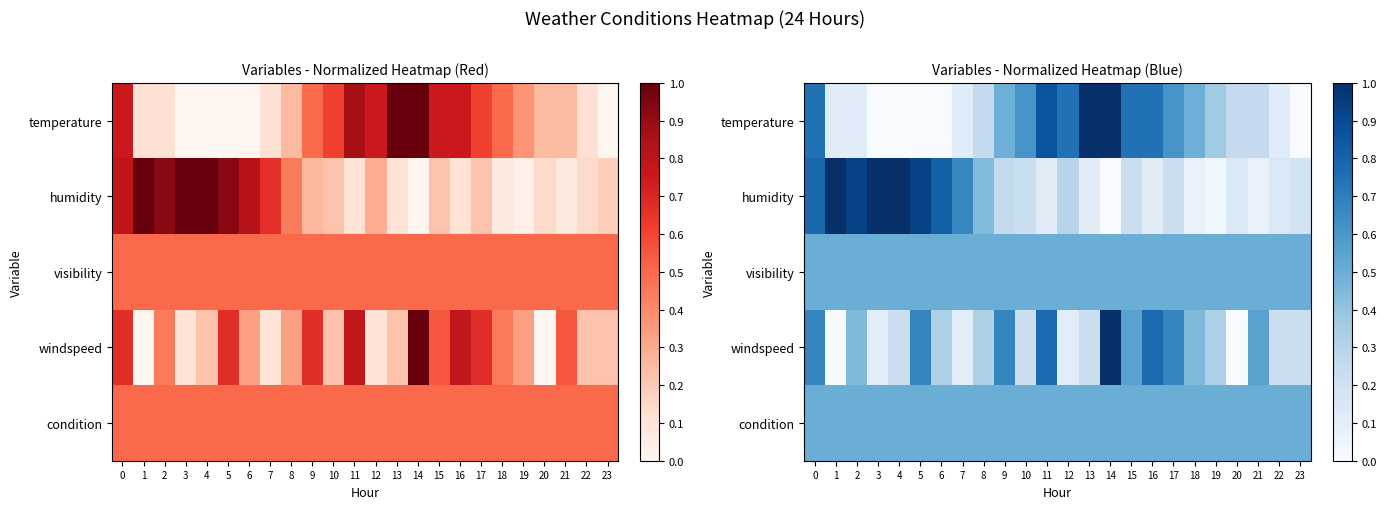

Reading left to right, transcribe all the data shown in this chart.

row_0: 0.7	0.1	0.1	0.0	0.0	0.0	0.0	0.1	0.3	0.5	0.6	0.9	0.7	1.0	1.0	0.7	0.7	0.6	0.5	0.4	0.3	0.3	0.1	0.0
row_1: 0.8	1.0	0.9	1.0	1.0	0.9	0.8	0.7	0.4	0.3	0.2	0.1	0.3	0.1	0.0	0.2	0.1	0.2	0.1	0.0	0.1	0.1	0.1	0.2
row_2: 0.5	0.5	0.5	0.5	0.5	0.5	0.5	0.5	0.5	0.5	0.5	0.5	0.5	0.5	0.5	0.5	0.5	0.5	0.5	0.5	0.5	0.5	0.5	0.5
row_3: 0.7	0.0	0.4	0.1	0.2	0.7	0.3	0.1	0.3	0.7	0.2	0.8	0.1	0.2	1.0	0.6	0.8	0.7	0.4	0.3	0.0	0.6	0.2	0.2
row_4: 0.5	0.5	0.5	0.5	0.5	0.5	0.5	0.5	0.5	0.5	0.5	0.5	0.5	0.5	0.5	0.5	0.5	0.5	0.5	0.5	0.5	0.5	0.5	0.5